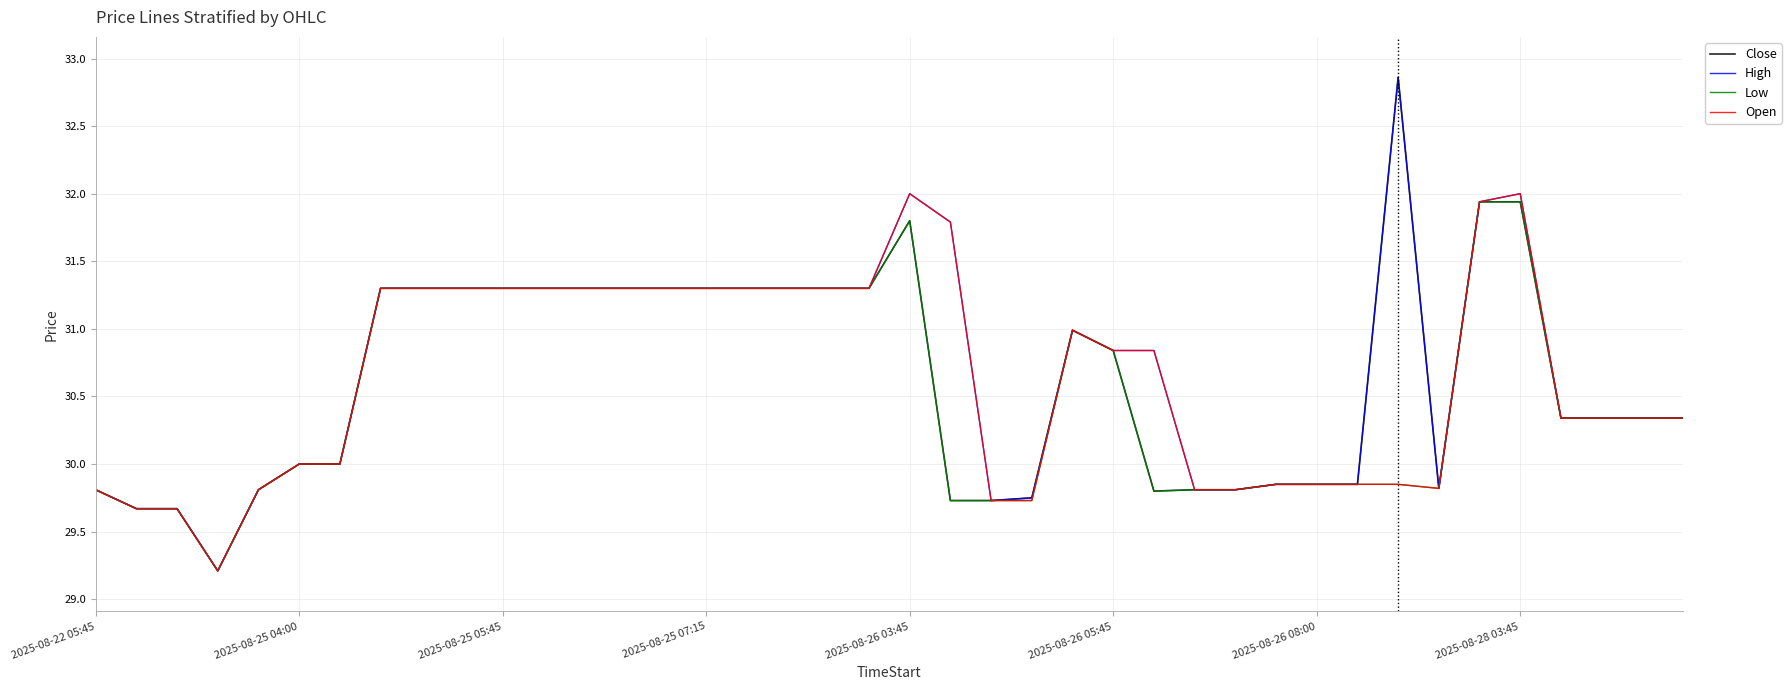

What is the minimum value for Close?

29.2